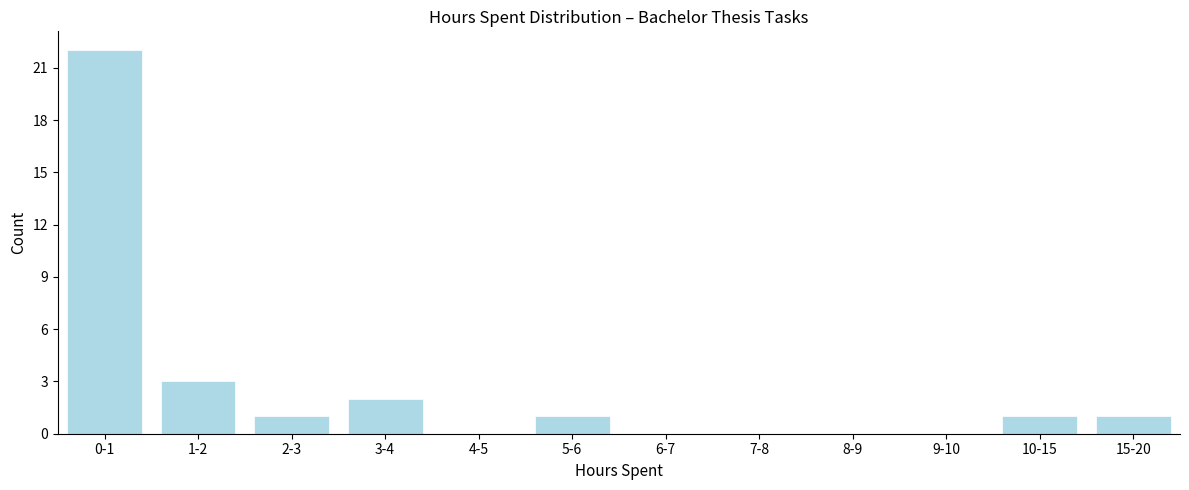

Reading left to right, list all the values displayed in this chart.

0-1=22	1-2=3	2-3=1	3-4=2	4-5=0	5-6=1	6-7=0	7-8=0	8-9=0	9-10=0	10-15=1	15-20=1